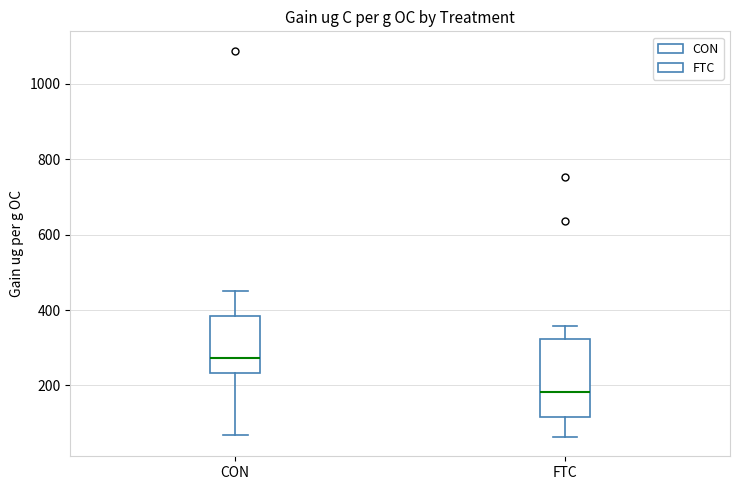

Which box is the tallest, from its lower edge to its upper edge?

FTC